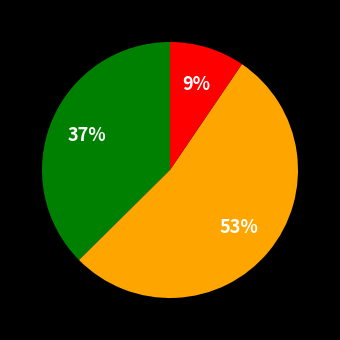

To the nearest percent, what is the average slice percentage?

33%